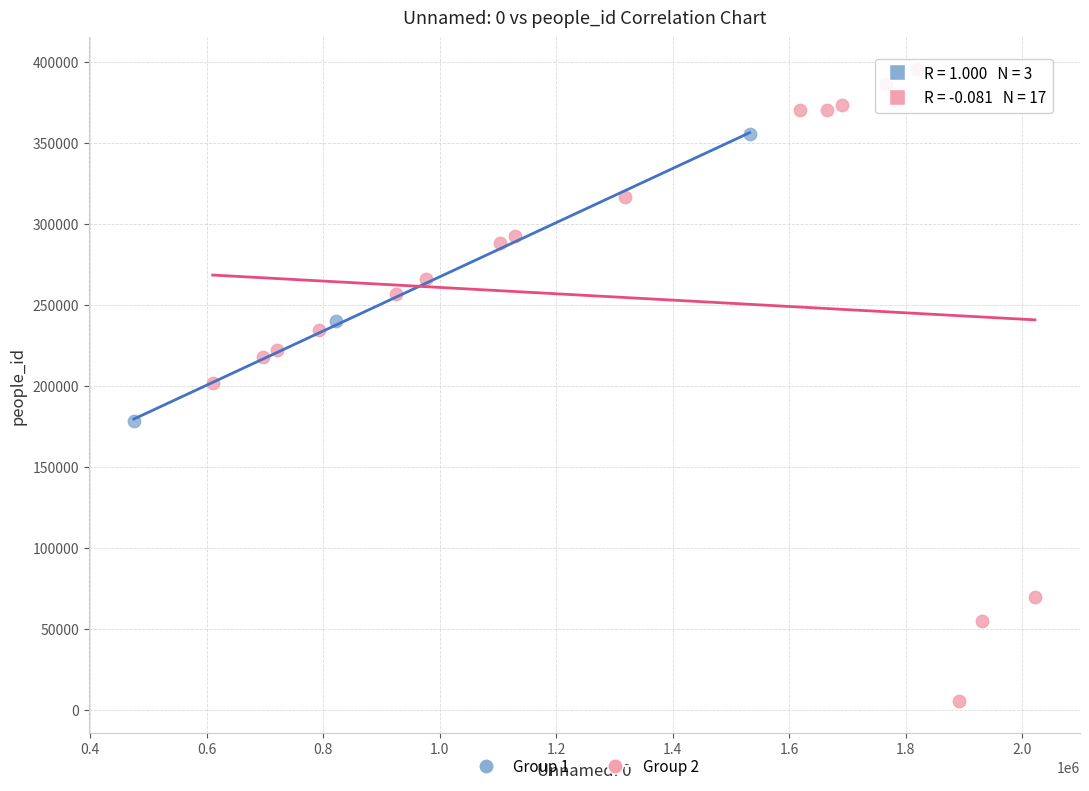

Which series contains the lowest Y value?

Group 2